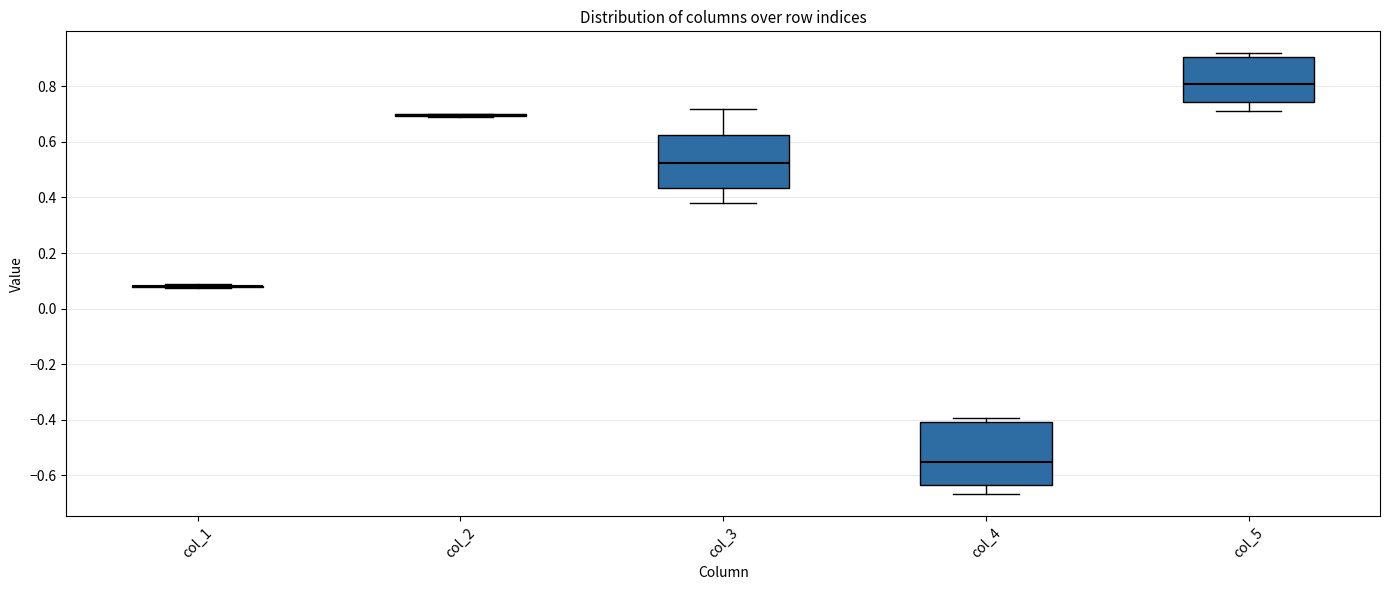

Reading left to right, transcribe this box plot: for each box, give where its median line is, the range the box spans, and where its two whiskers end, as read against the y-axis. The values are not printed on the chart, so give them approximately, as read against the axis.

col_1: box collapsed to a line at 0.08, whiskers 0.08 to 0.08
col_2: box collapsed to a line at 0.70, whiskers 0.70 to 0.70
col_3: median 0.52, box 0.44 to 0.62, whiskers 0.38 to 0.72
col_4: median -0.56, box -0.64 to -0.40, whiskers -0.66 to -0.40 (just above the box's upper edge)
col_5: median 0.80, box 0.74 to 0.90, whiskers 0.72 to 0.92